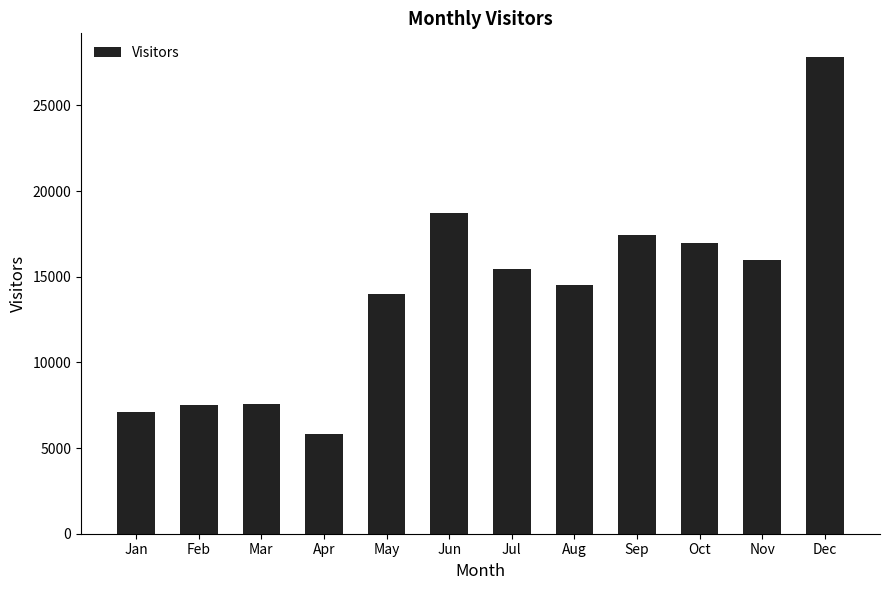

What is the difference between the values at Jul and Nov?

549